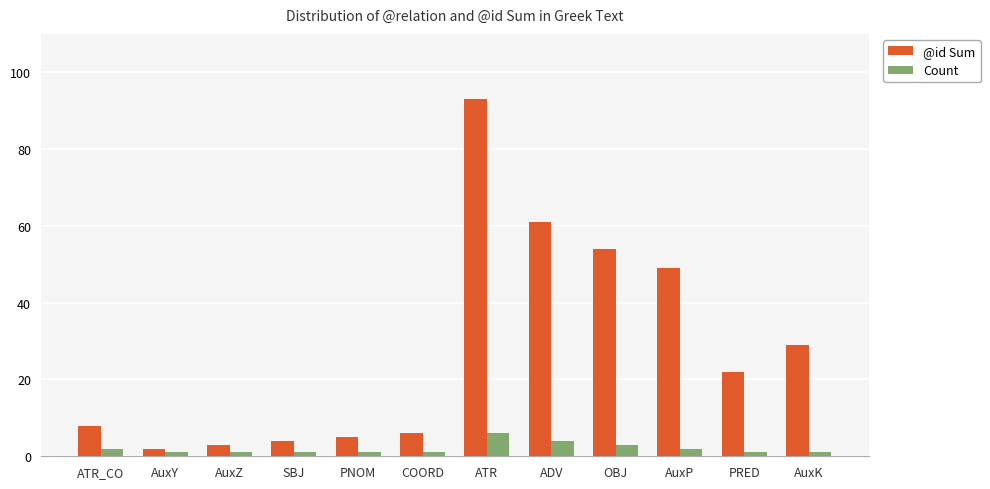

Which series changed the most between AuxZ and AuxP?

@id Sum